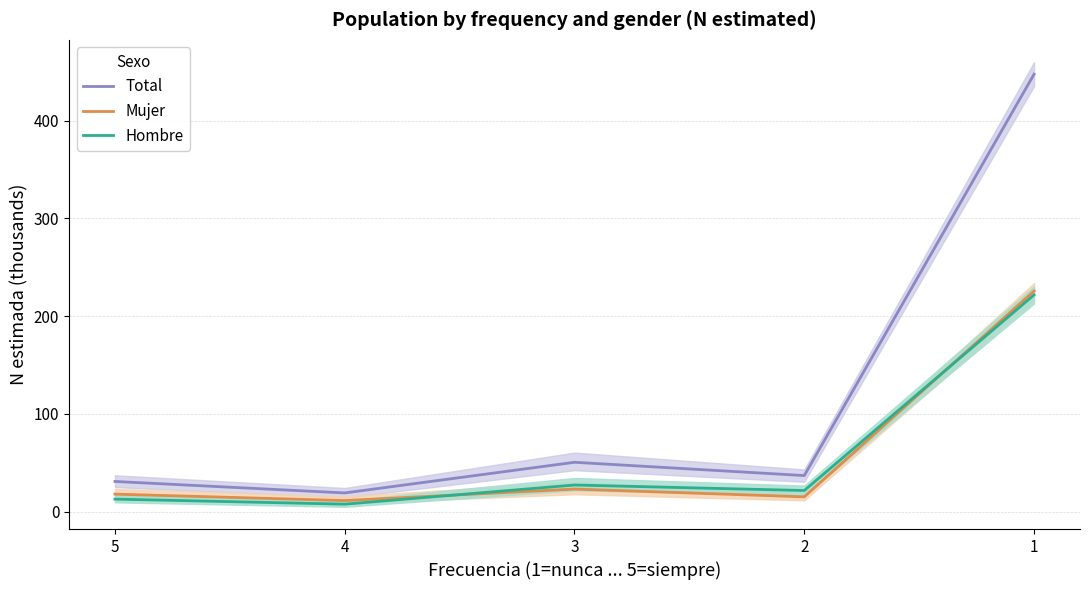

Which series has the widest spread of values?

Total